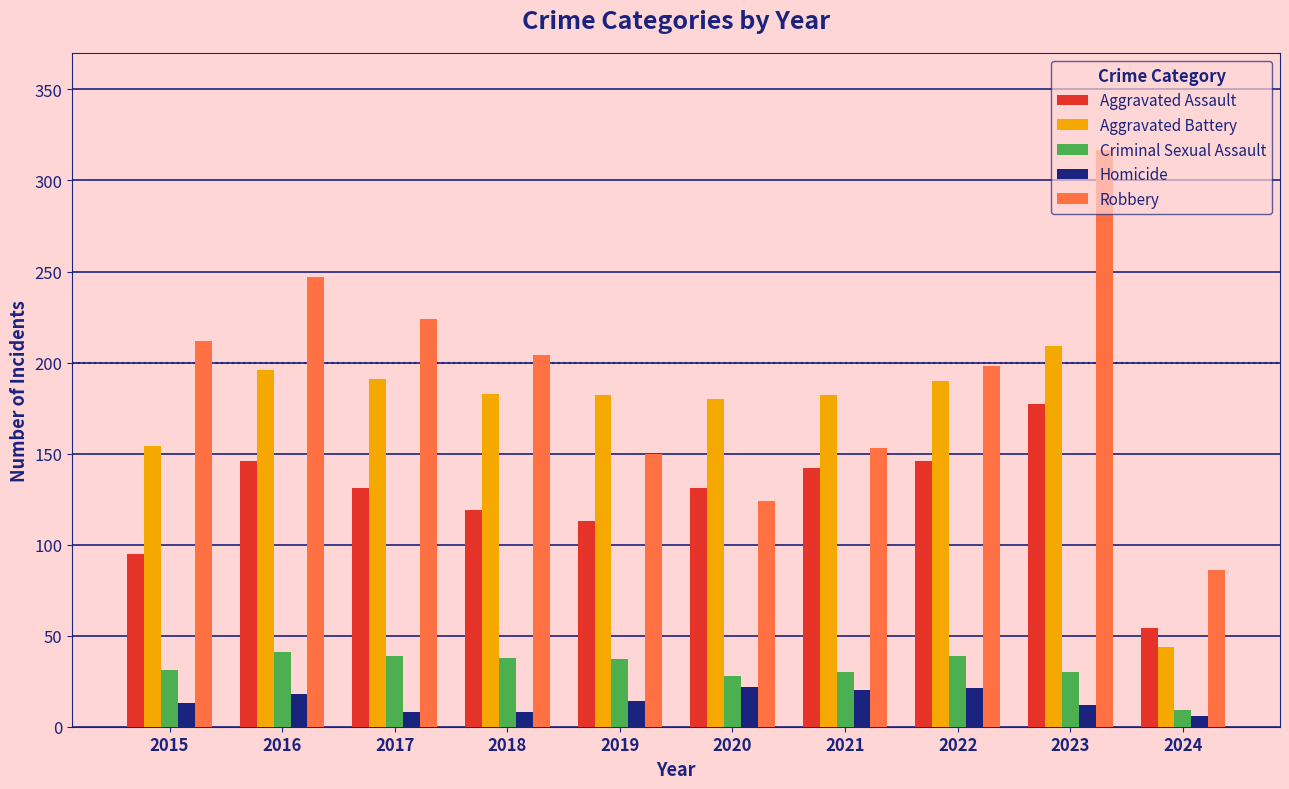

The value of Aggravated Battery at 2021 is 182. True or false?

True